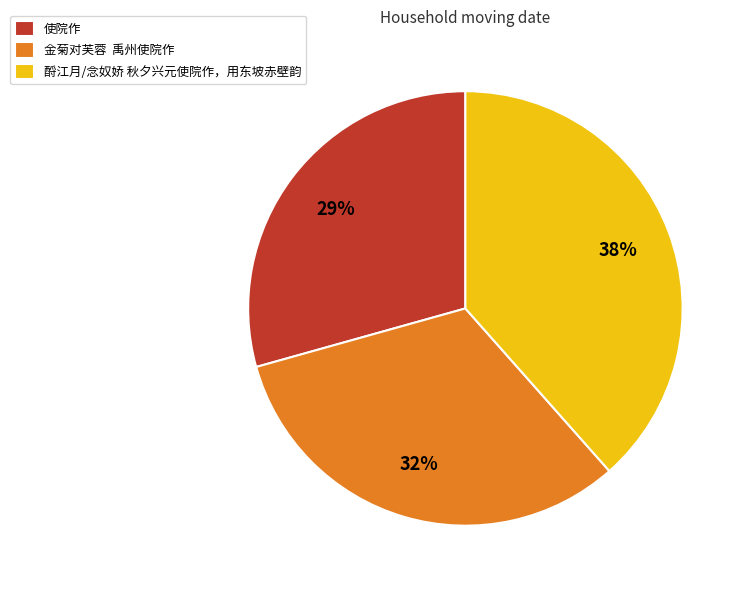

To the nearest percent, what is the average slice percentage?

33%